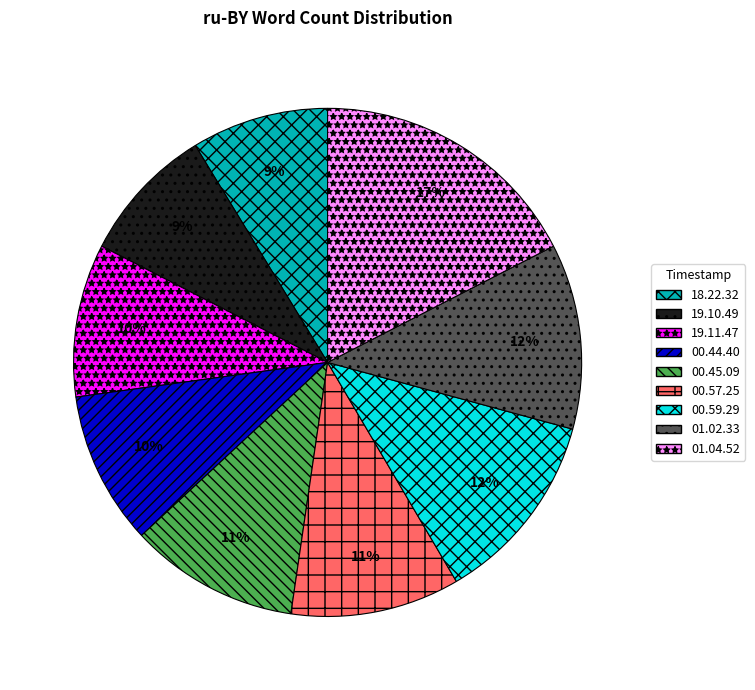

Is there a majority slice in this chart?

No